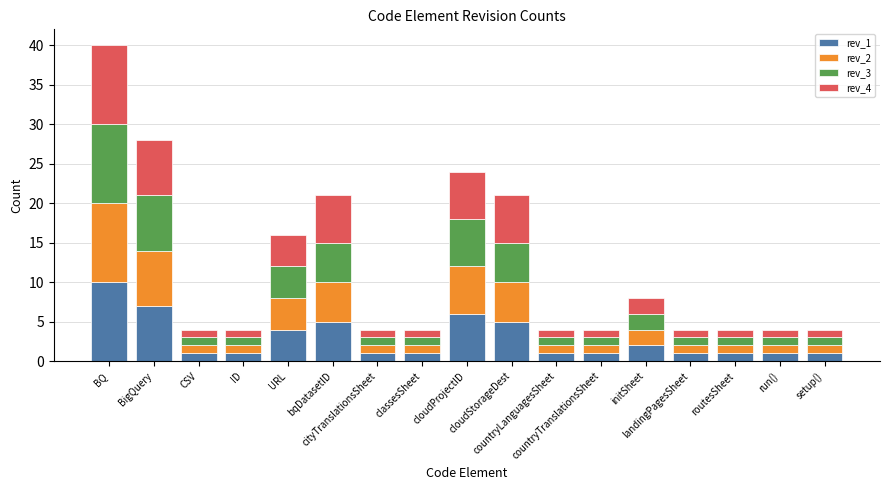

Count the rev_2 values in the range 1 to 5.

14